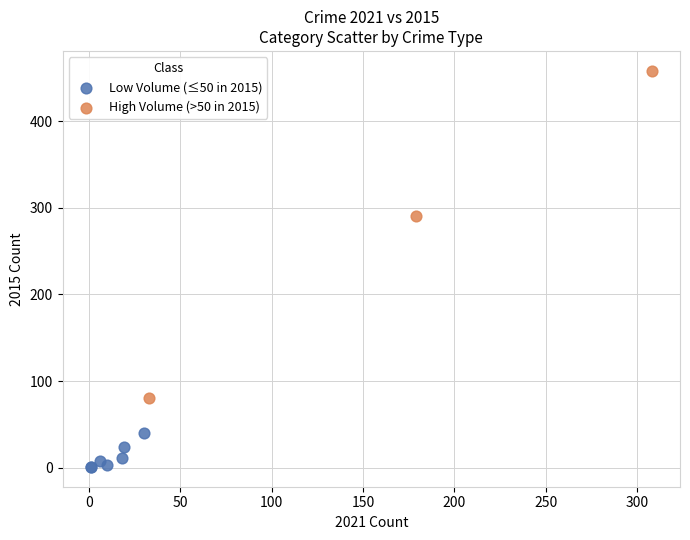

Which series contains the lowest Y value?

Low Volume (≤50 in 2015)